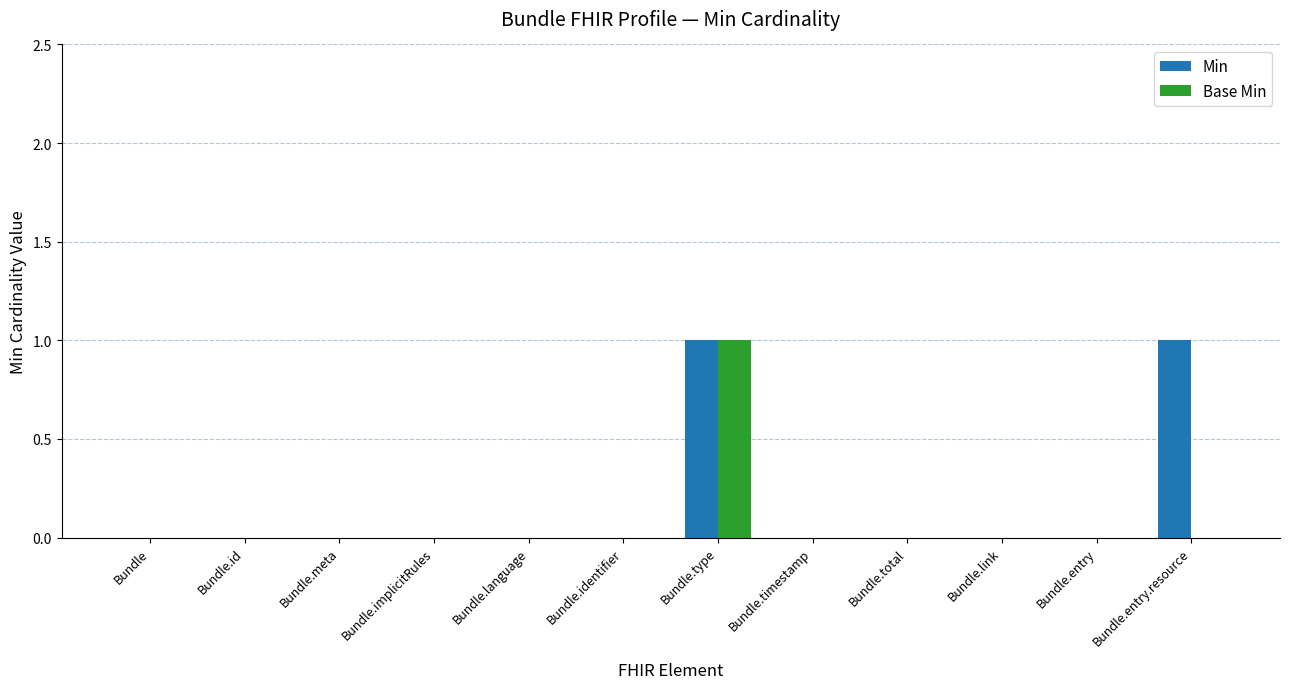

Is it true that Min equals 0 at Bundle.meta?

True